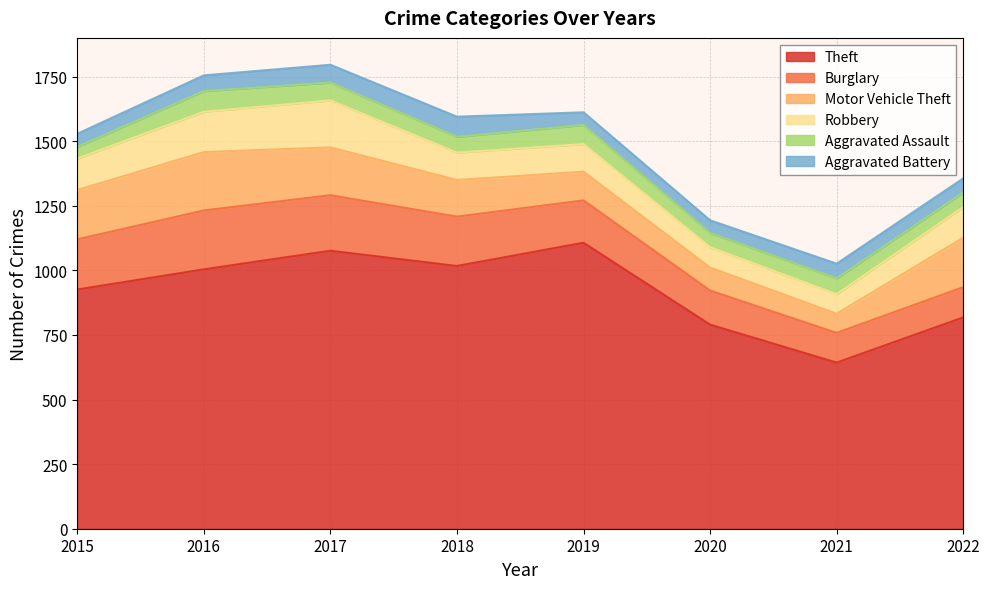

True or false: Aggravated Battery and Aggravated Assault cross at least once.

True